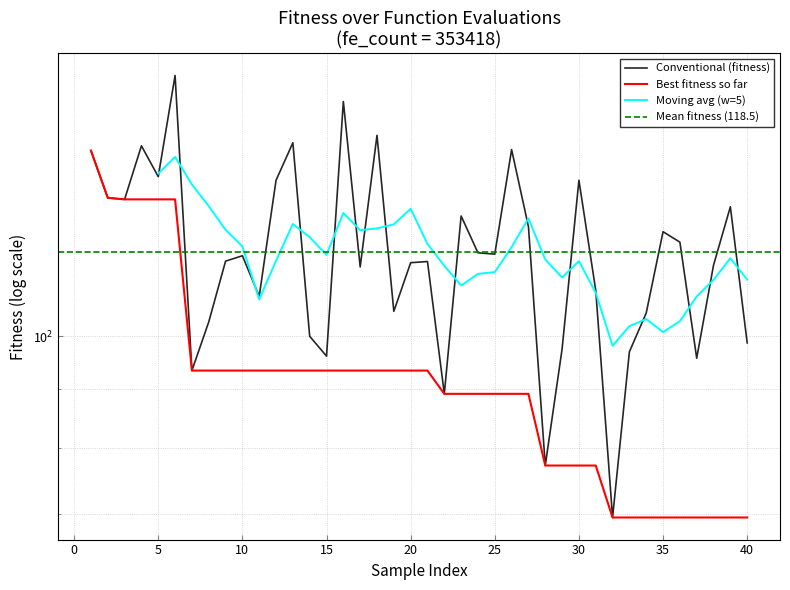

Reading left to right, list all the values displayed in this chart.

145.1	132.0	131.6	146.5	137.7	168.7	93.4	102.9	116.3	117.5	108.4	136.7	147.4	100.0	96.1	160.1	114.9	149.6	105.1	115.9	116.2	89.1	127.3	118.2	117.9	145.4	124.6	77.2	97.5	136.7	109.7	69.6	97.0	104.8	123.3	120.8	95.7	115.3	129.7	98.7